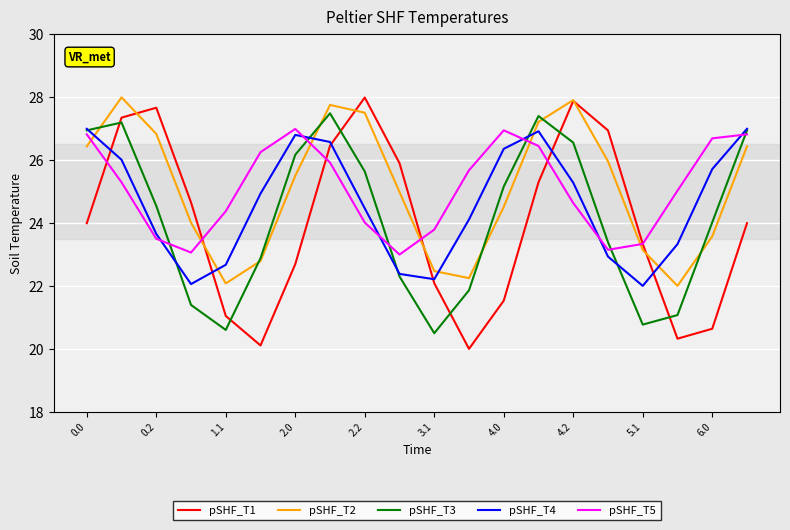

True or false: pSHF_T3 and pSHF_T5 intersect in this chart.

True